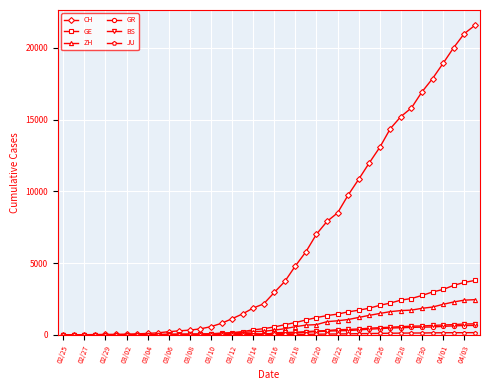

What is the maximum value for GE?

3788